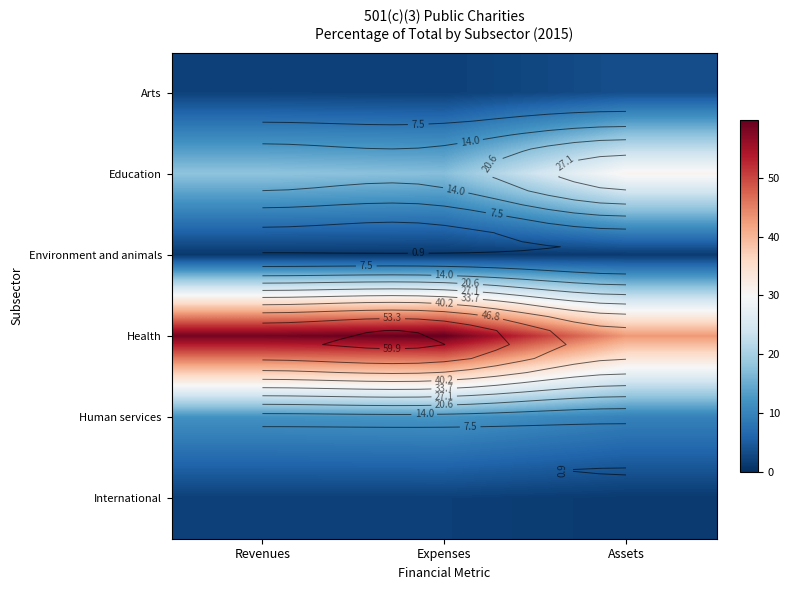

Count the number of categories in the chart.

3